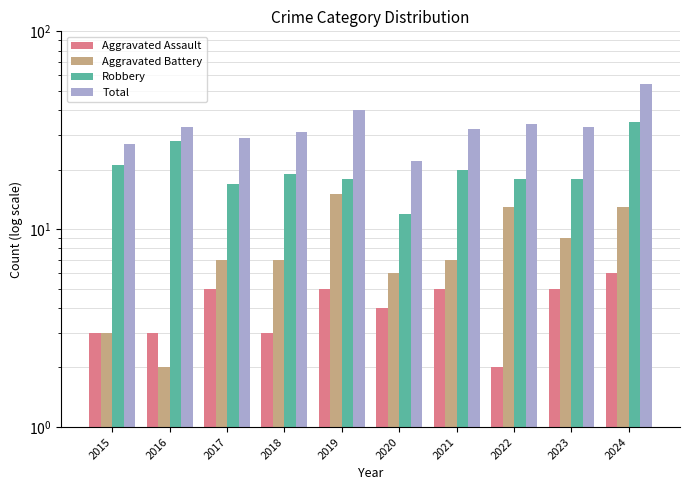

What is the minimum value for Robbery?

12